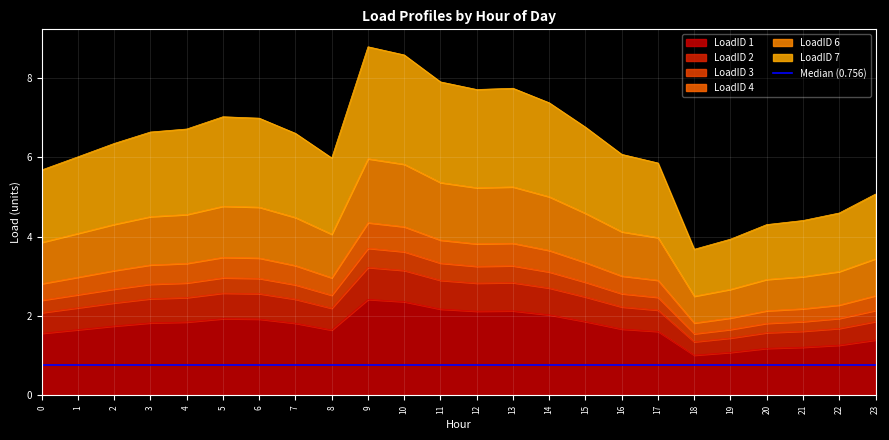

In LoadID 2, how many points are lower than both neighbors (excluding endpoints)?

3